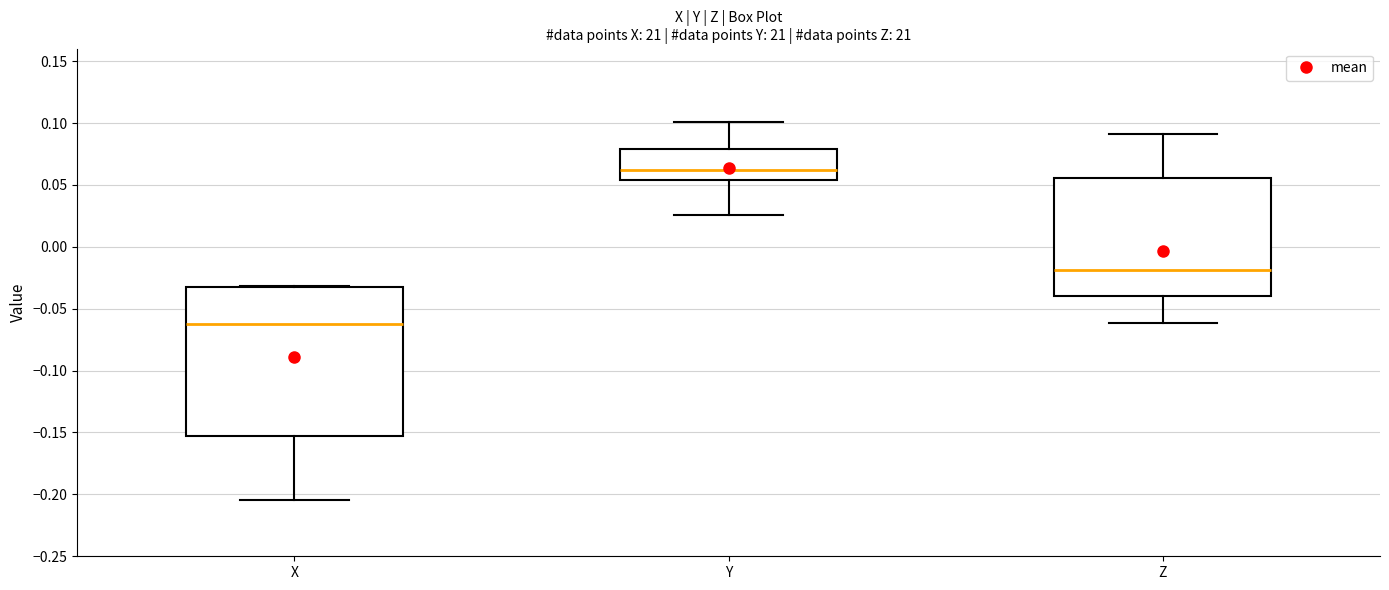

Reading left to right, read every box against the y-axis: the position of its median line, the range the box covers, and the ends of its whiskers. The values are not printed on the chart, so give them approximately, as read against the axis.

X: median -0.065, box -0.155 to -0.035, whiskers -0.205 to -0.030
Y: median 0.060, box 0.055 to 0.080, whiskers 0.025 to 0.100
Z: median -0.020, box -0.040 to 0.055, whiskers -0.060 to 0.090